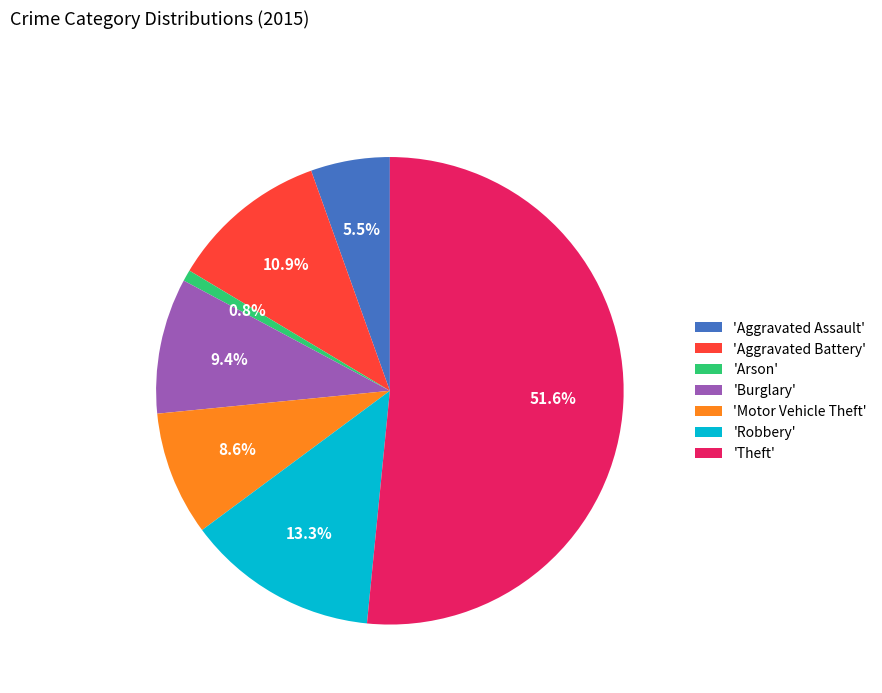

Between 'Theft' and 'Aggravated Battery', which is larger?

'Theft'